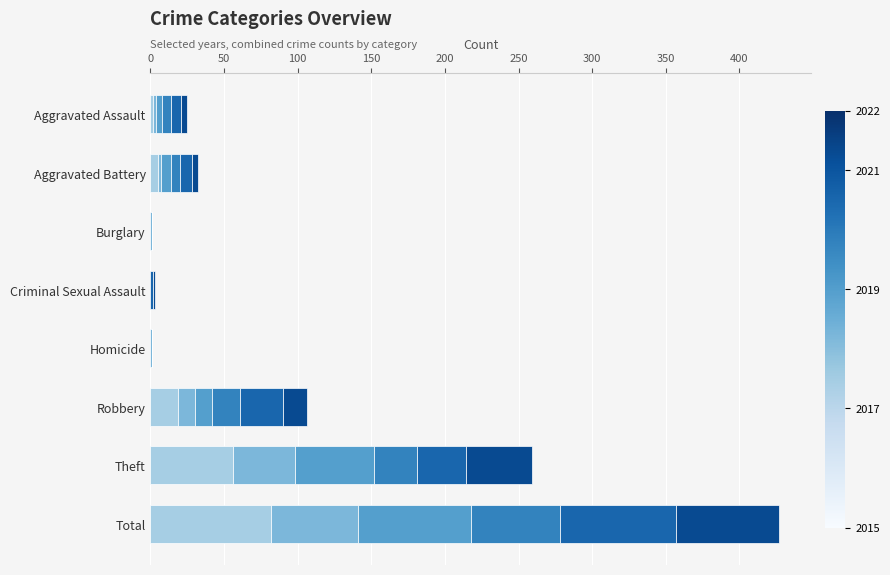

What is the total value across all series at Robbery?

106